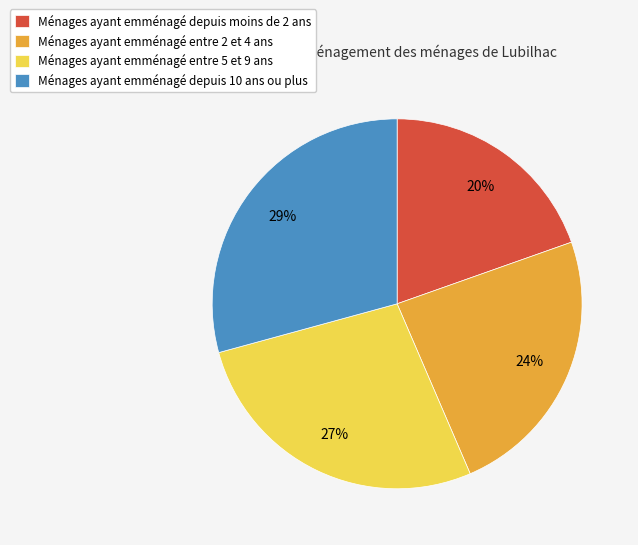

Is it true that Ménages ayant emménagé depuis moins de 2 ans is 11% of the pie?

False